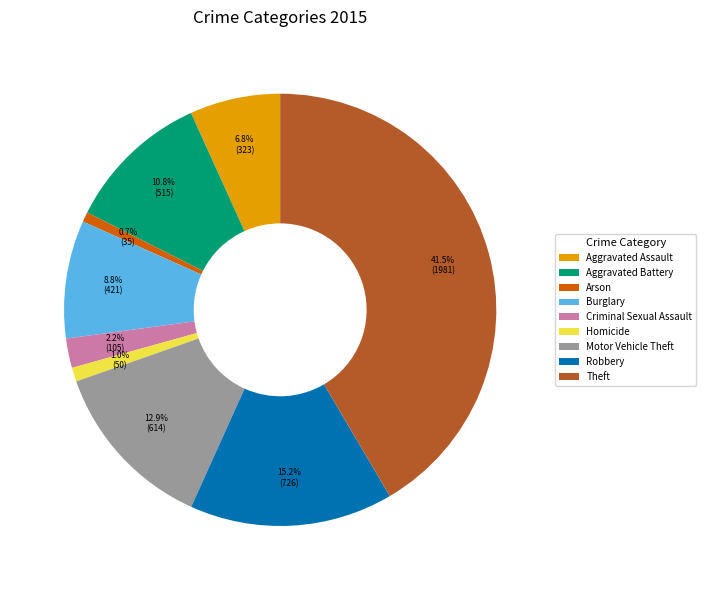

What percentage is NOT represented by Aggravated Battery?

89.2%